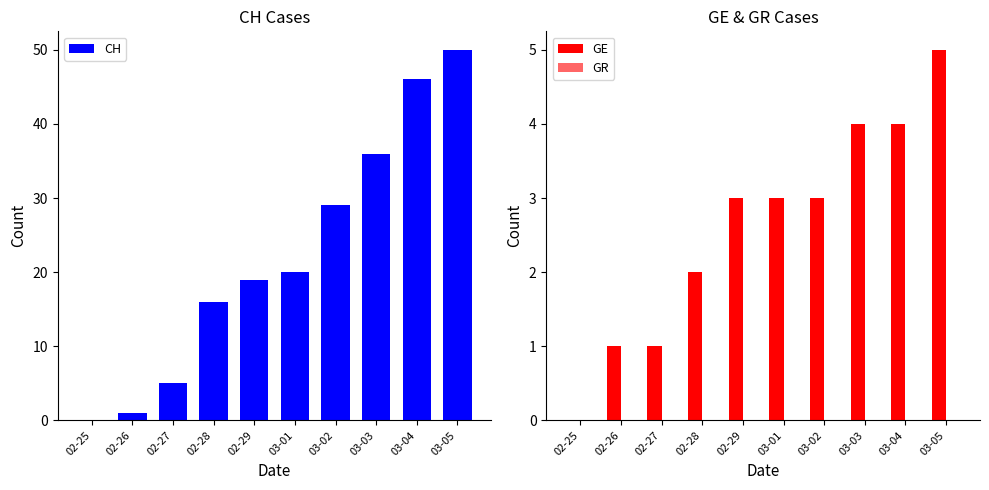

How many data points in CH are above 20?

4